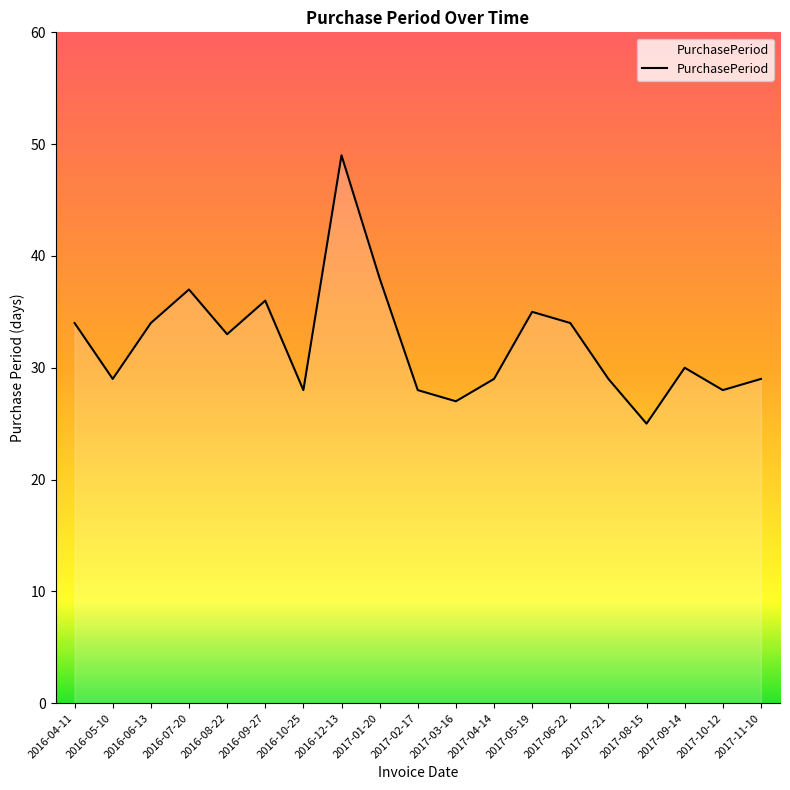

What is the difference between the maximum and minimum values?

24